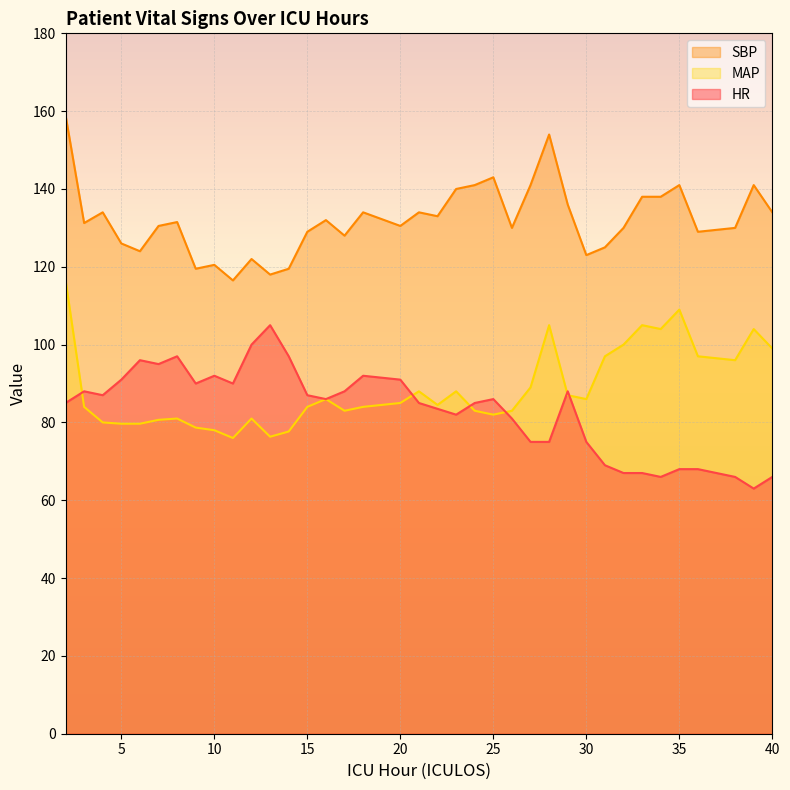

Reading left to right, what are all the values shown in this chart?

HR: 2=85.0	3=88.0	4=87.0	5=91.0	6=96.0	7=95.0	8=97.0	9=90.0	10=92.0	11=90.0	12=100.0	13=105.0	14=97.0	15=87.0	16=86.0	17=88.0	18=92.0	20=91.0	21=85.0	22=83.5	23=82.0	24=85.0	25=86.0	26=81.0	27=75.0	28=75.0	29=88.0	30=75.0	31=69.0	32=67.0	33=67.0	34=66.0	35=68.0	36=68.0	38=66.0	39=63.0	40=66.0
SBP: 2=159.0	3=131.2	4=134.0	5=126.0	6=124.0	7=130.5	8=131.5	9=119.5	10=120.5	11=116.5	12=122.0	13=118.0	14=119.5	15=129.0	16=132.0	17=128.0	18=134.0	20=130.5	21=134.0	22=133.0	23=140.0	24=141.0	25=143.0	26=130.0	27=141.0	28=154.0	29=136.0	30=123.0	31=125.0	32=130.0	33=138.0	34=138.0	35=141.0	36=129.0	38=130.0	39=141.0	40=134.0
MAP: 2=116.7	3=84.0	4=80.0	5=79.7	6=79.7	7=80.7	8=81.0	9=78.7	10=78.0	11=76.0	12=81.0	13=76.3	14=77.7	15=84.0	16=86.0	17=83.0	18=84.0	20=85.0	21=88.0	22=84.5	23=88.0	24=83.0	25=82.0	26=83.0	27=89.0	28=105.0	29=87.0	30=86.0	31=97.0	32=100.0	33=105.0	34=104.0	35=109.0	36=97.0	38=96.0	39=104.0	40=99.0